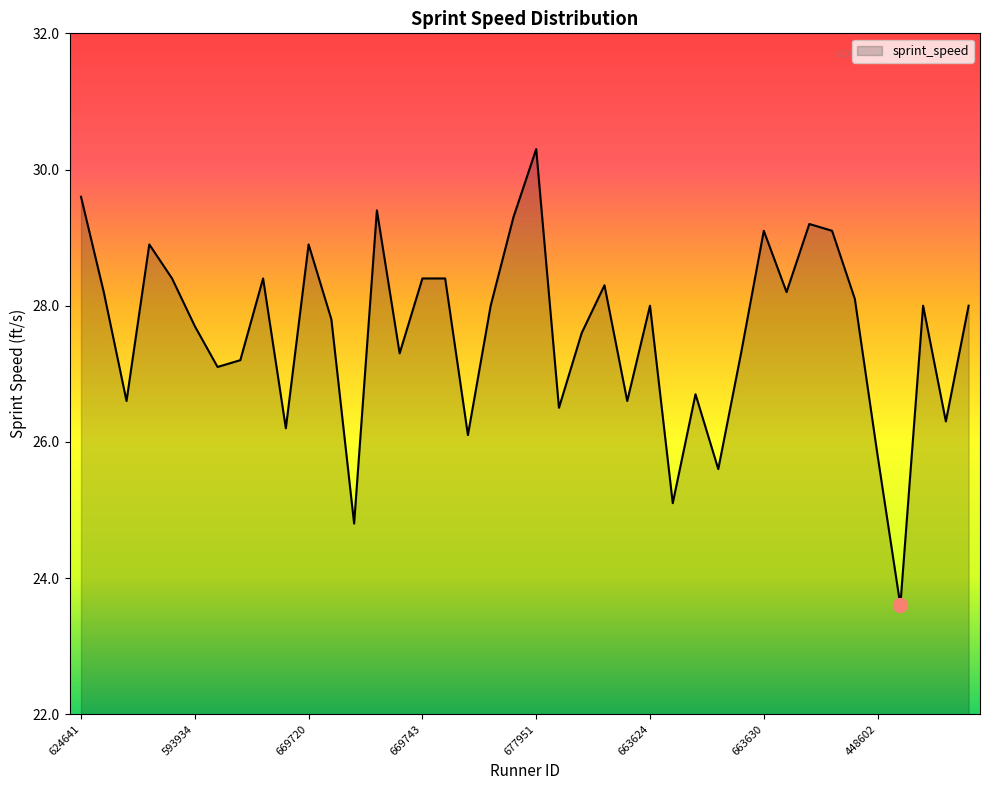

How many interior local valleys (lower than both neighbors) does the data have?

13